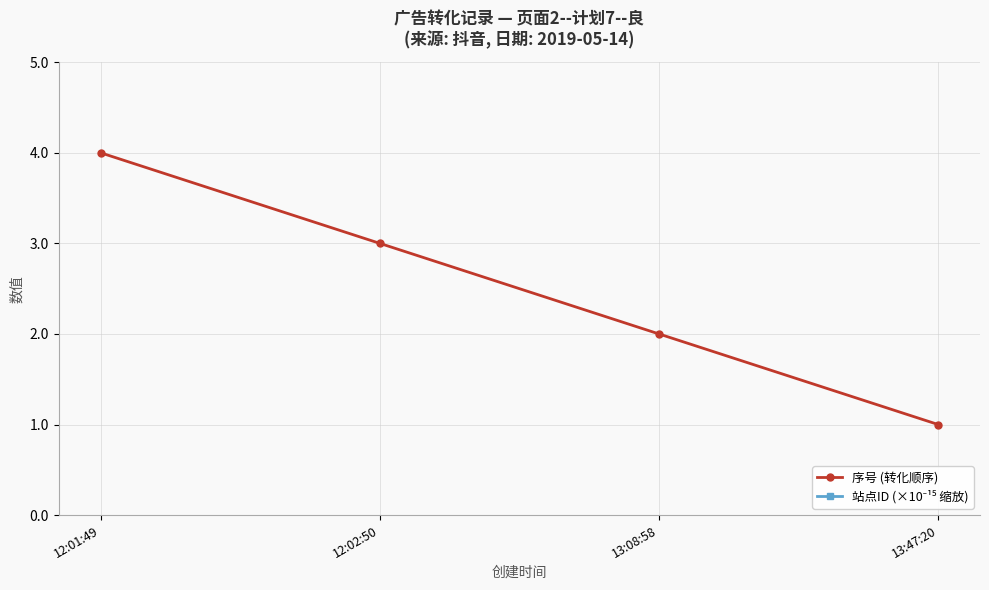

Where does the 序号 (转化顺序) series first go above 3?

12:01:49